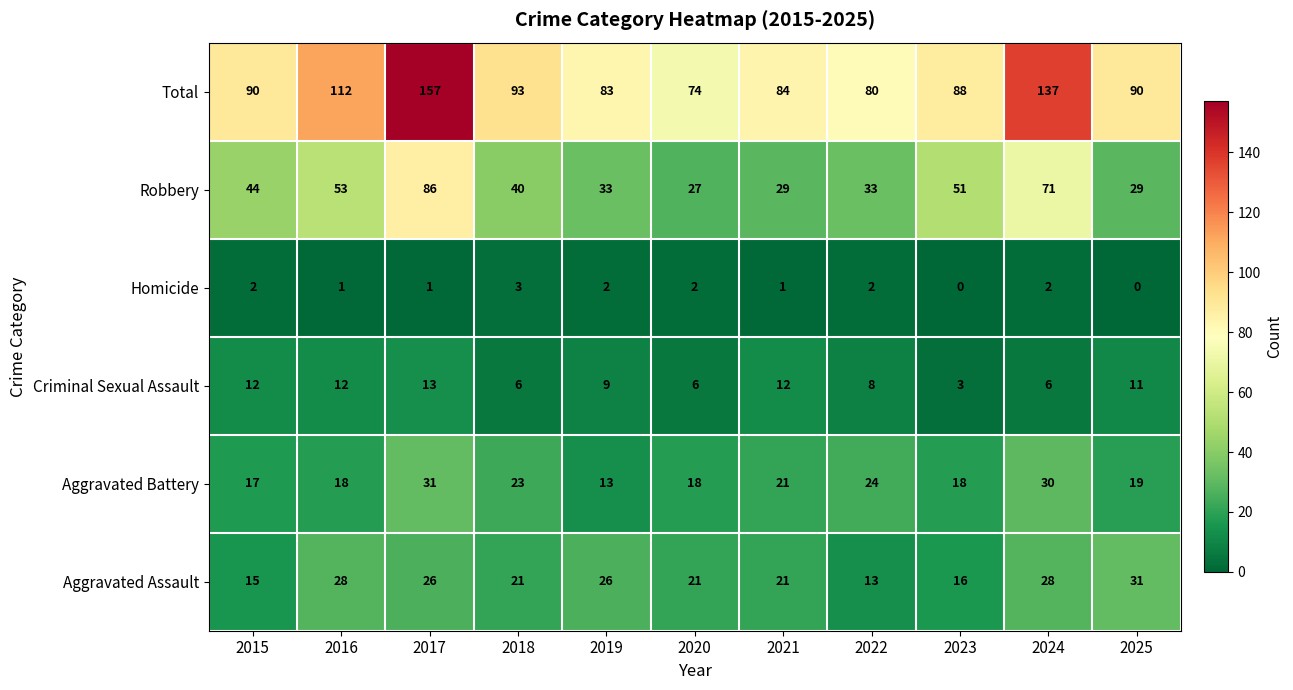

What is the spread (max minus min) of values at 2023?

88